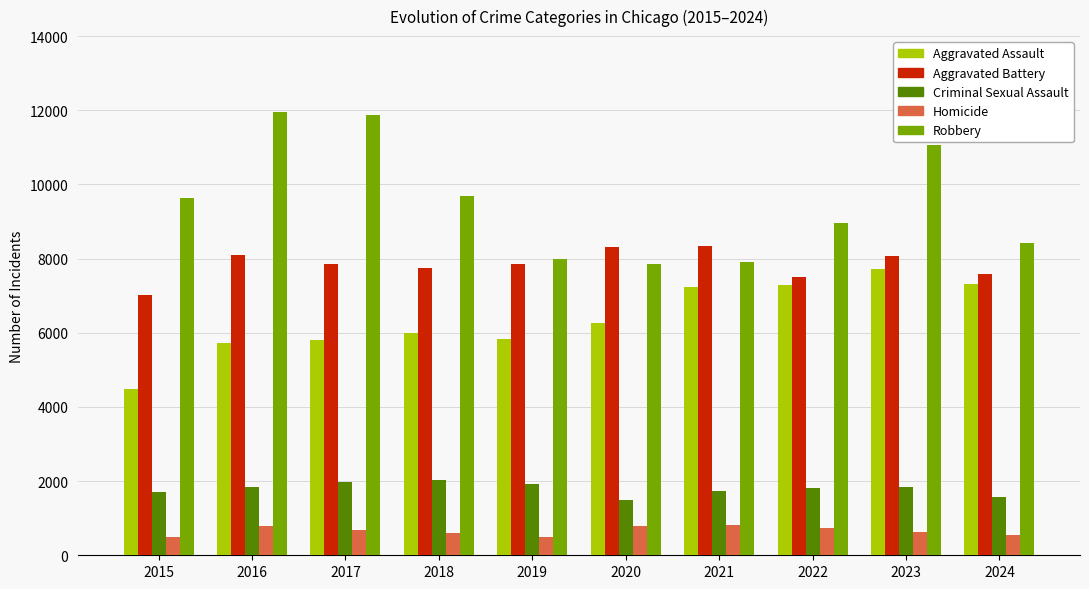

What are all the series names shown in the legend?

Aggravated Assault, Aggravated Battery, Criminal Sexual Assault, Homicide, Robbery